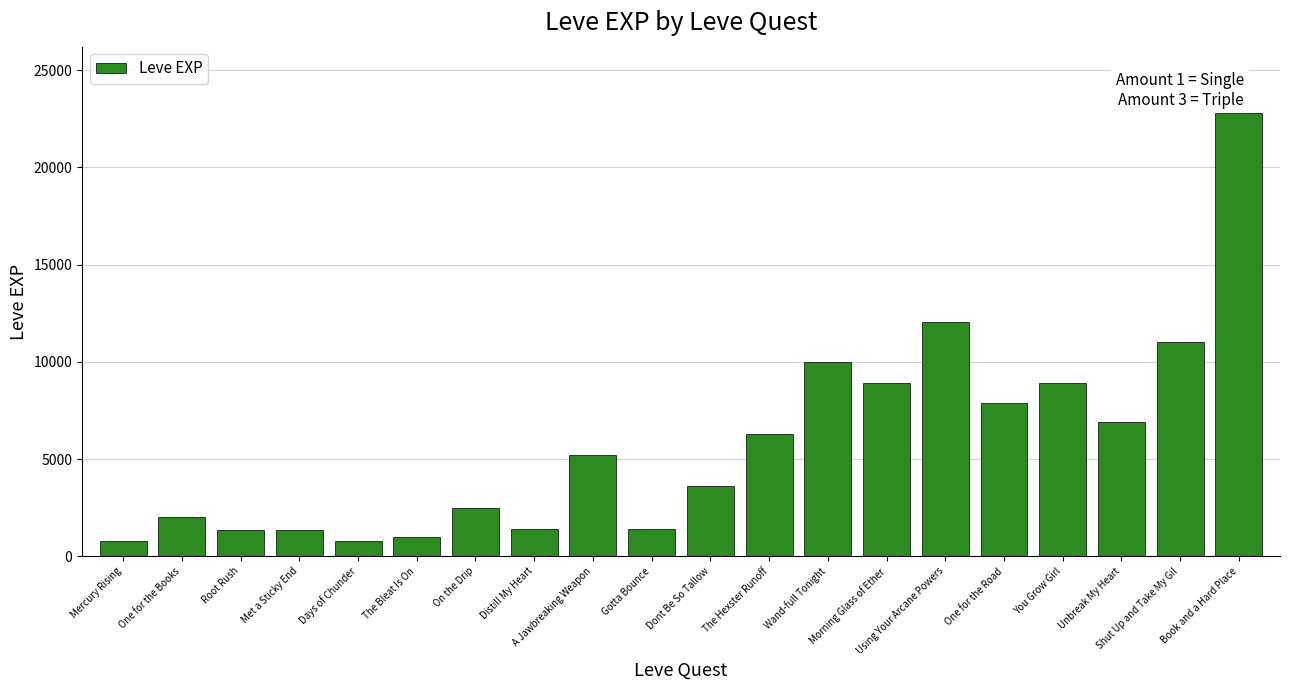

What is the sum of all values?

116180